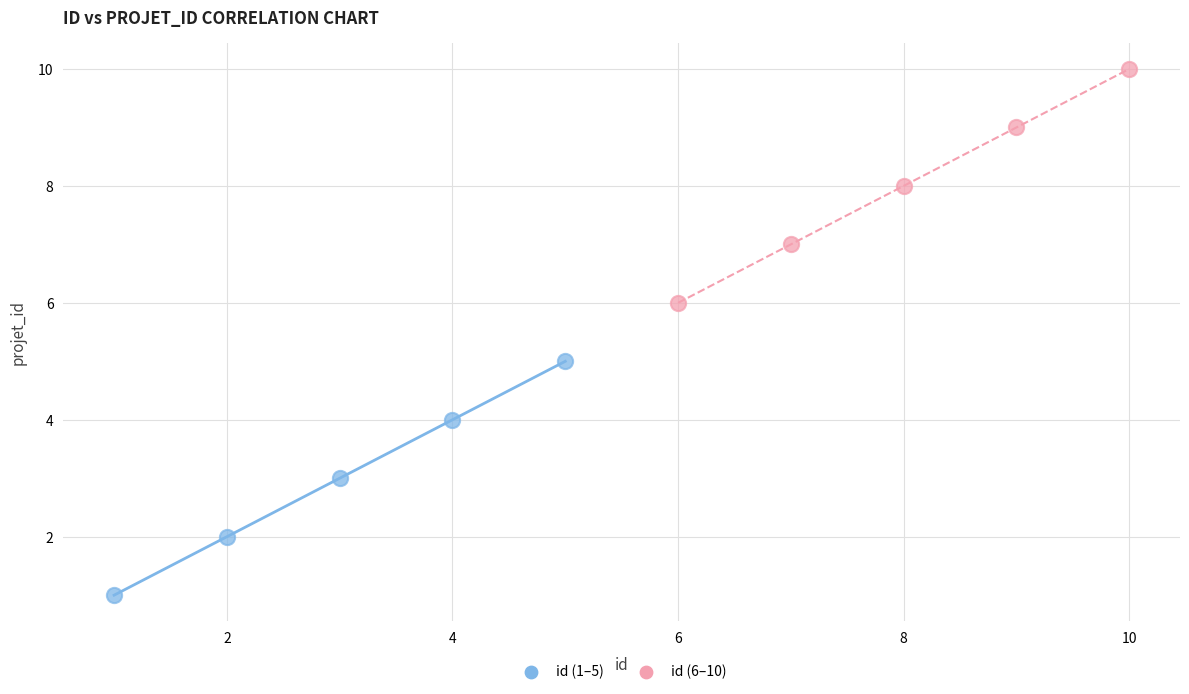

Which series reaches the maximum Y coordinate?

id (6–10)